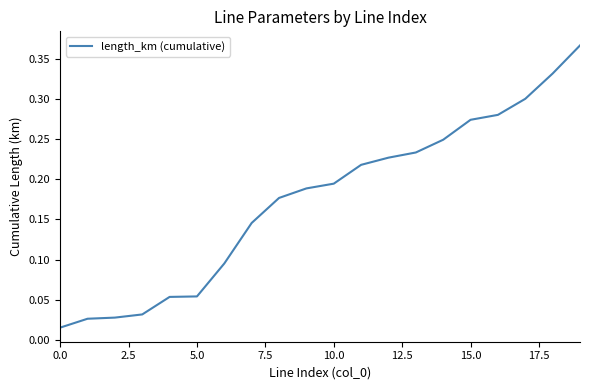

Is it true that the value at 15.0 is 0.4?

False